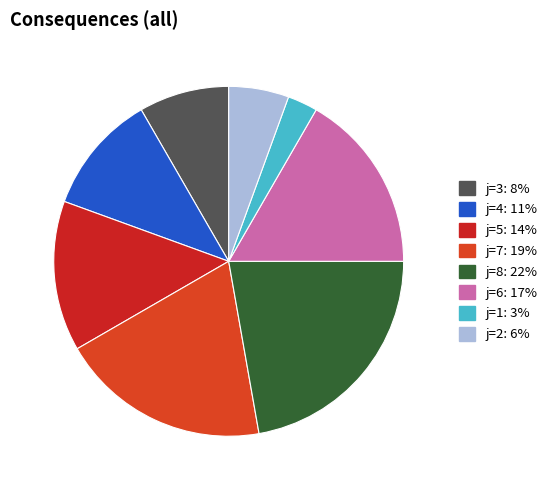

Rank the categories by value from highest to lowest.

j=8: 22%, j=7: 19%, j=6: 17%, j=5: 14%, j=4: 11%, j=3: 8%, j=2: 6%, j=1: 3%